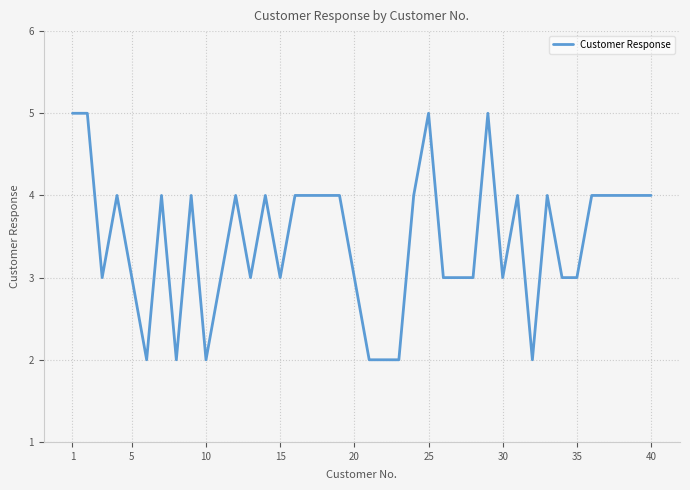

What is the difference between the maximum and minimum values?

3